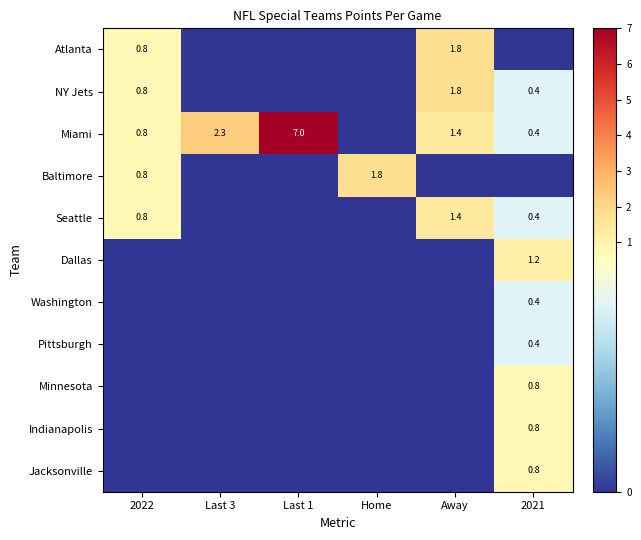

The value of Indianapolis at 2021 is 0.4. True or false?

False